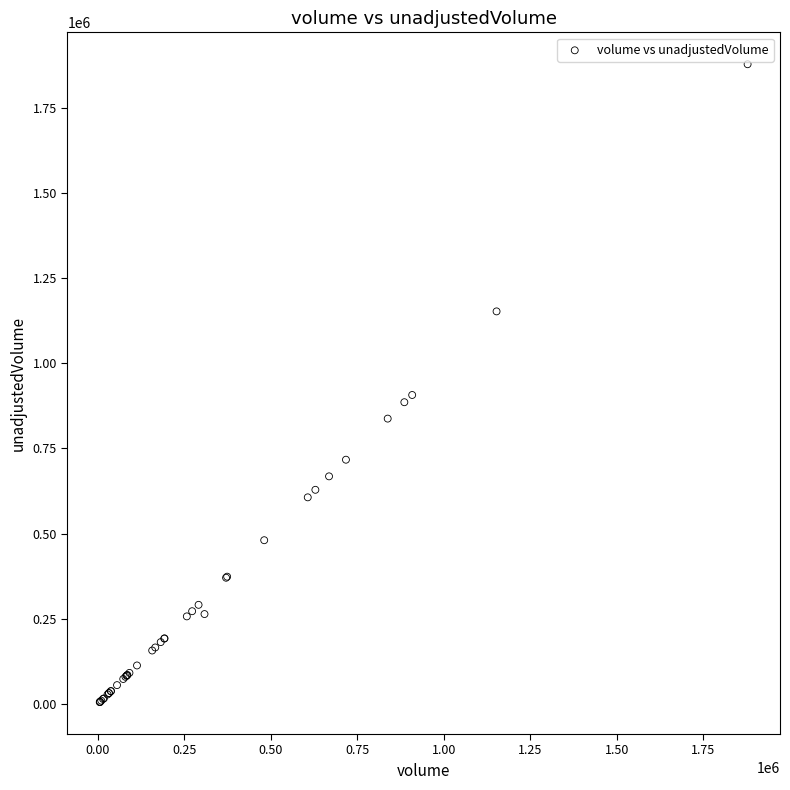

What Y value in the scatter plot is closest to 941650?

907009